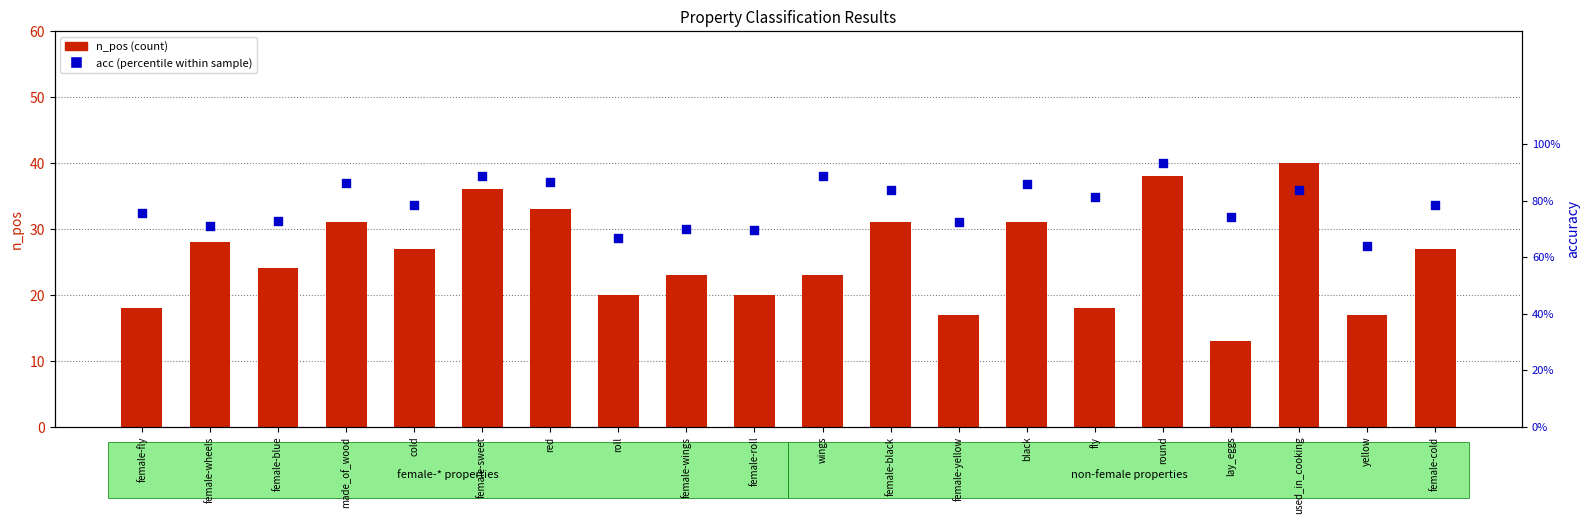

What are all the series names shown in the legend?

n_pos, acc